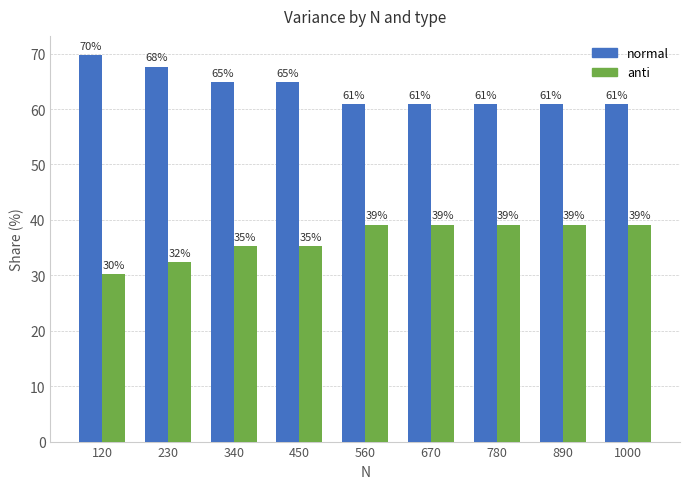

What is the difference between the highest and lowest values at 560?

21.7